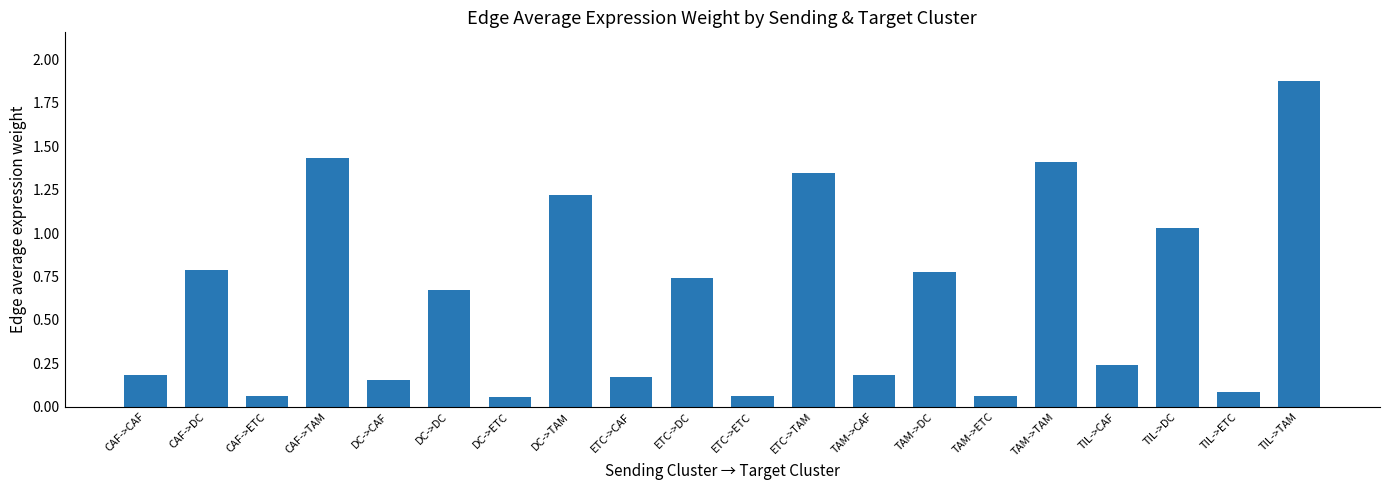

Between CAF->TAM and DC->ETC, which is larger?

CAF->TAM